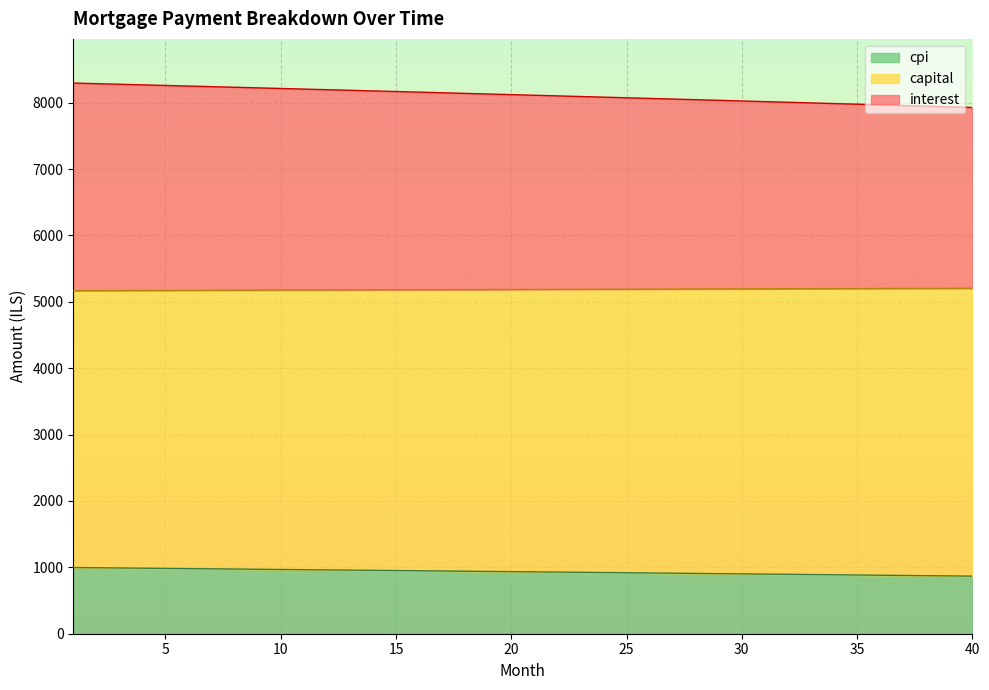

True or false: interest has more than 2 points higher than both neighbors.

False